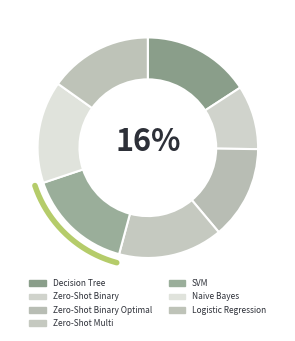

Rank the categories by value from highest to lowest.

Decision Tree, SVM, Zero-Shot Multi, Logistic Regression, Naive Bayes, Zero-Shot Binary Optimal, Zero-Shot Binary